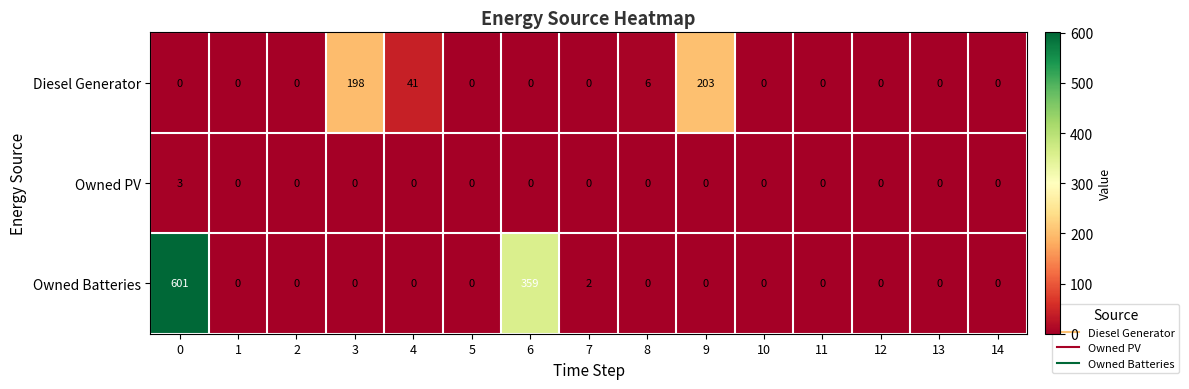

List the series in order of their overall mean, highest first.

Owned Batteries, Diesel Generator, Owned PV